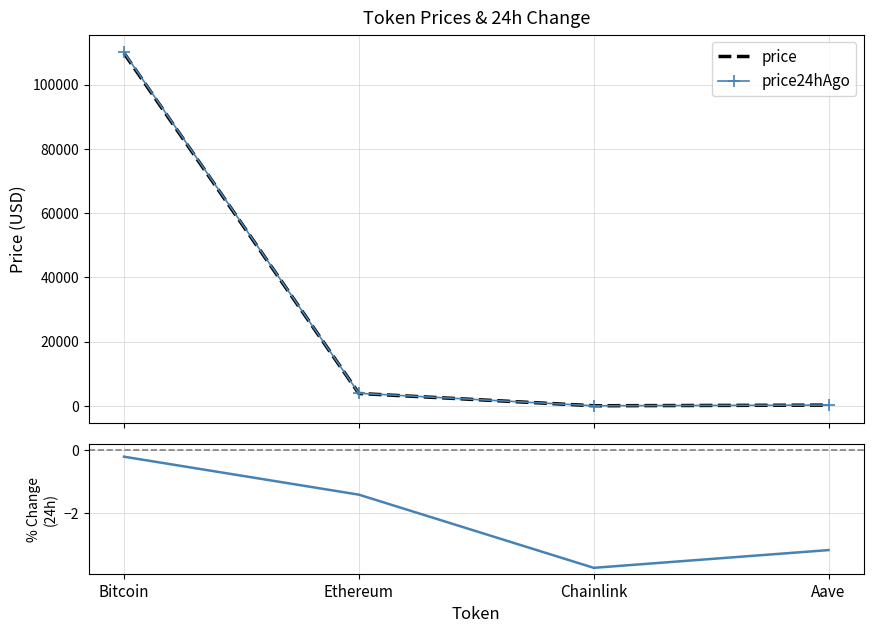

What is the total value across all series at Ethereum?

7737.3